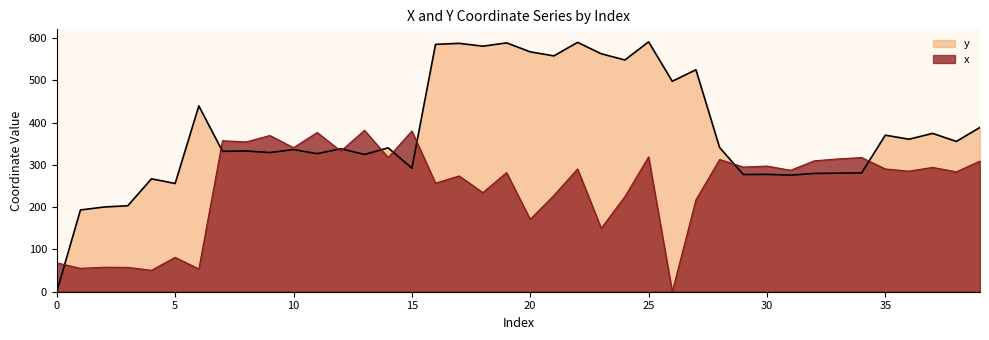

Reading left to right, list all the values displayed in this chart.

x: 0=68.2	1=55.4	2=57.9	3=57.6	4=50.6	5=81.3	6=53.8	7=357.0	8=354.2	9=369.4	10=340.5	11=376.5	12=332.5	13=381.6	14=317.3	15=379.9	16=256.7	17=273.7	18=234.3	19=281.8	20=171.2	21=227.8	22=290.4	23=150.1	24=225.0	25=318.9	26=0.0	27=217.4	28=312.6	29=294.8	30=297.0	31=287.2	32=309.5	33=313.9	34=317.2	35=290.3	36=285.1	37=294.0	38=283.5	39=308.9
y: 0=0.0	1=193.3	2=200.3	3=203.3	4=266.9	5=255.9	6=439.3	7=332.0	8=332.7	9=329.0	10=336.0	11=326.4	12=338.0	13=324.5	14=340.2	15=292.0	16=584.8	17=587.2	18=580.5	19=588.3	20=567.1	21=557.6	22=589.5	23=562.6	24=547.8	25=590.8	26=497.6	27=524.7	28=340.8	29=277.1	30=277.4	31=275.8	32=279.6	33=280.3	34=280.9	35=370.1	36=360.6	37=374.3	38=355.3	39=388.4